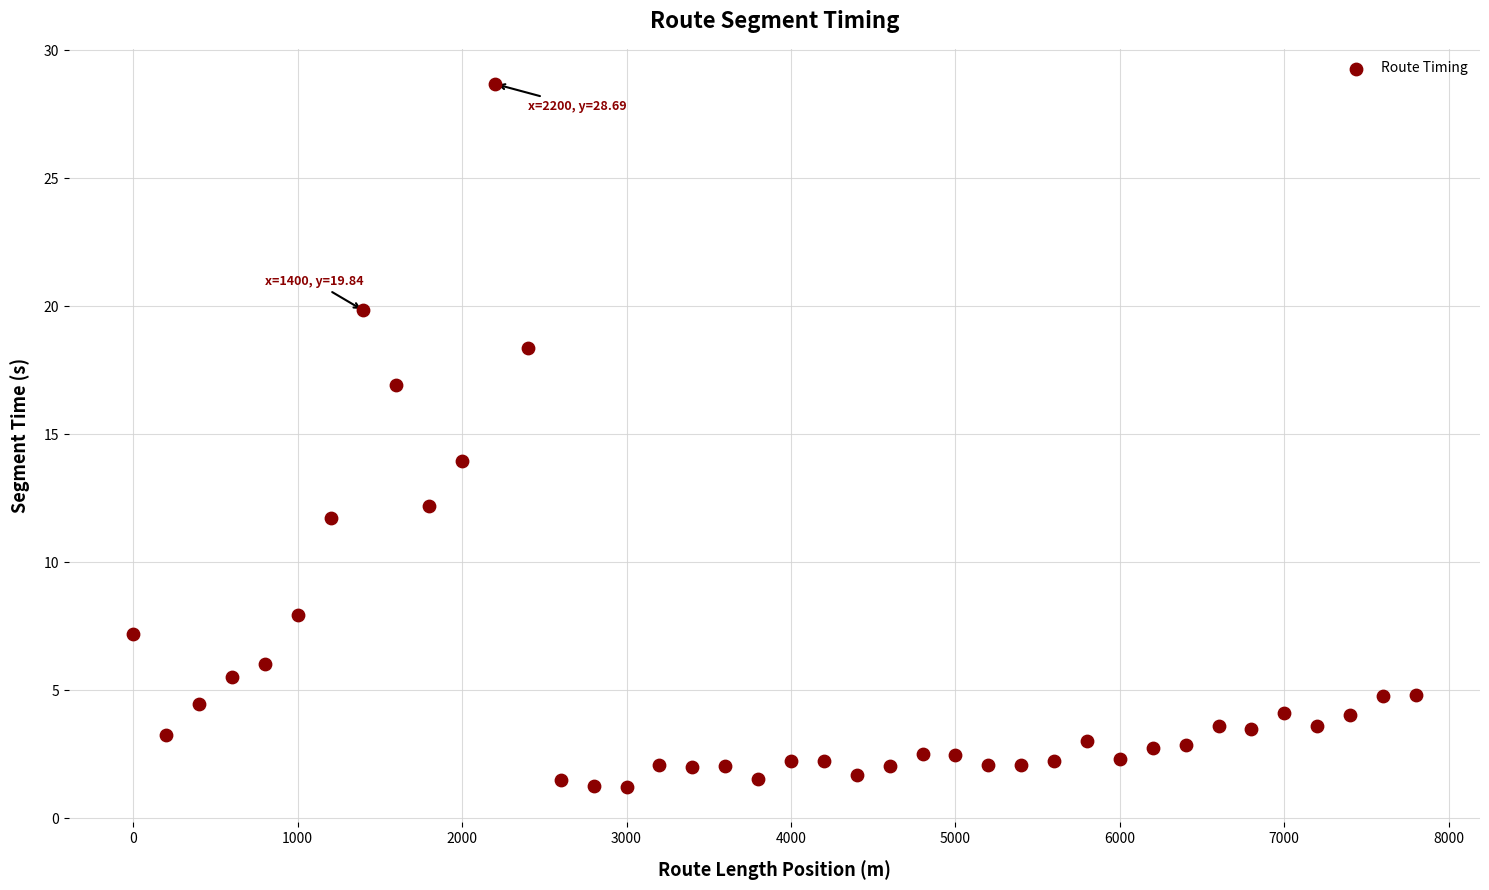

What is the range of X values (max minus min)?

7800.0